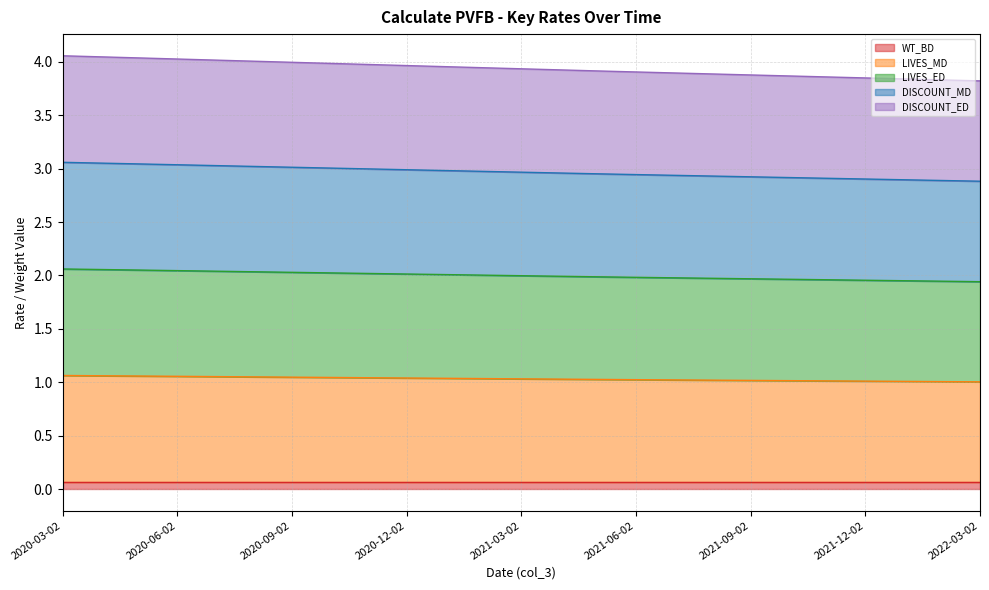

At which label is LIVES_MD closest to 1?

2022-03-02